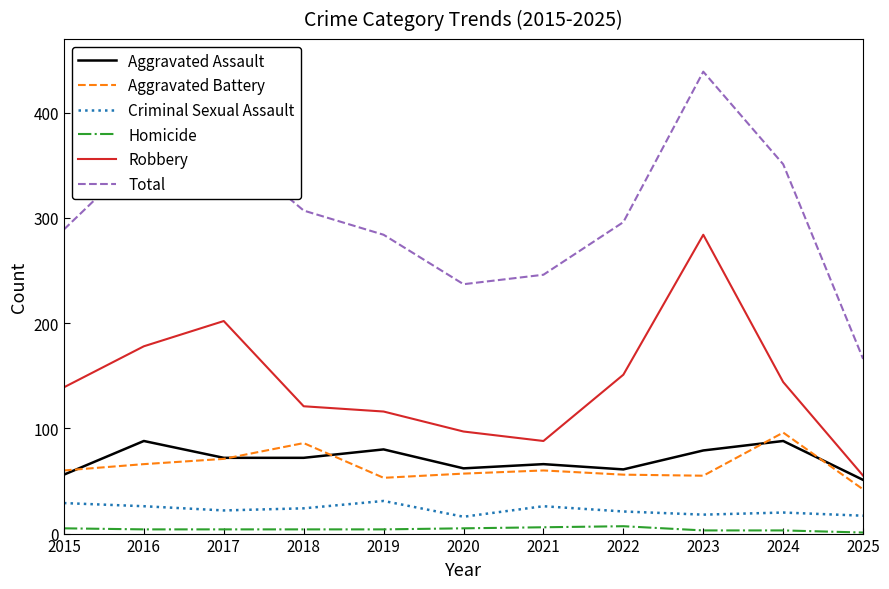

Is it true that Criminal Sexual Assault equals 21 at 2022?

True